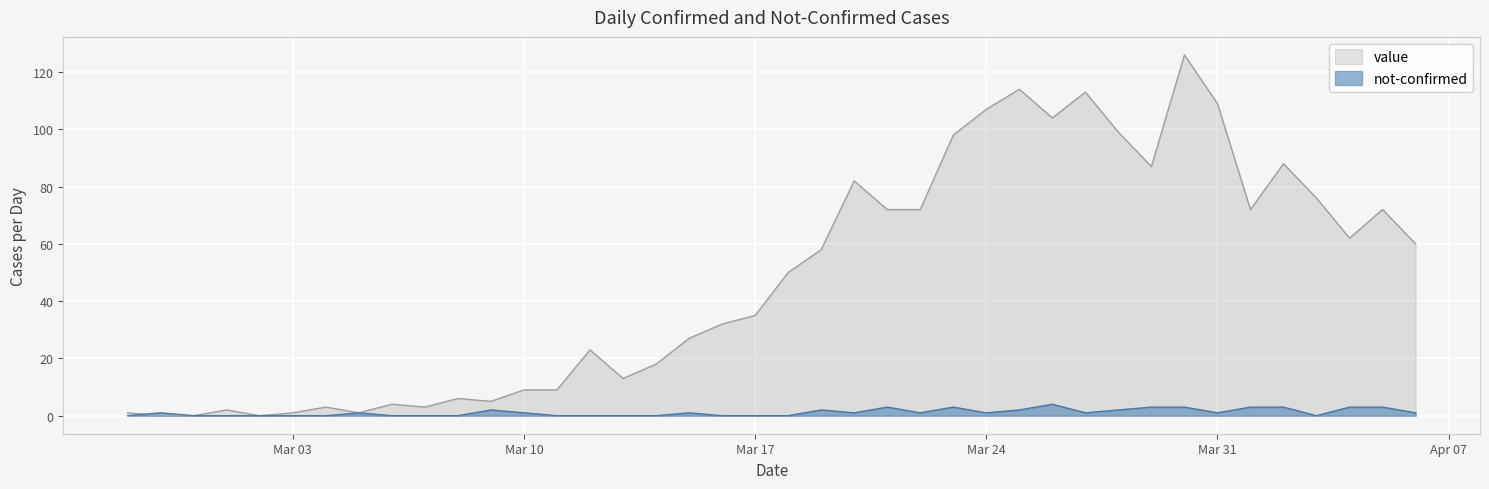

Is it true that value equals 1 at 2020-03-01?

False